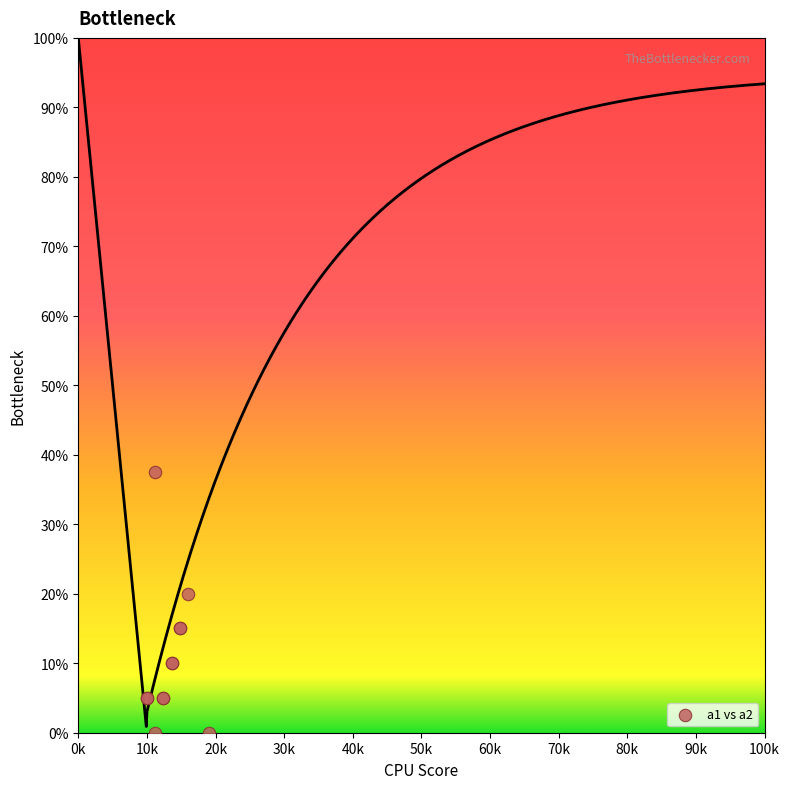

What Y value in the scatter plot is closest to 18?

20.0